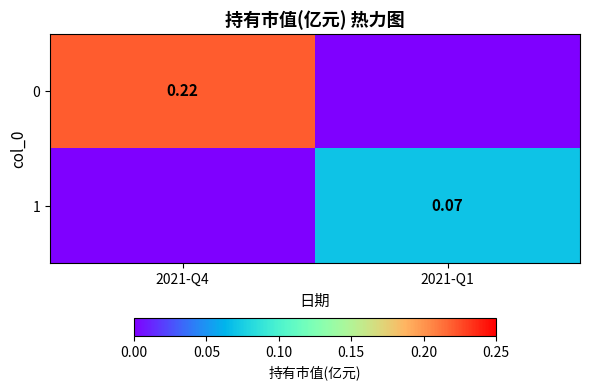

True or false: 0 has a value of 0.2 at 2021-Q4.

True